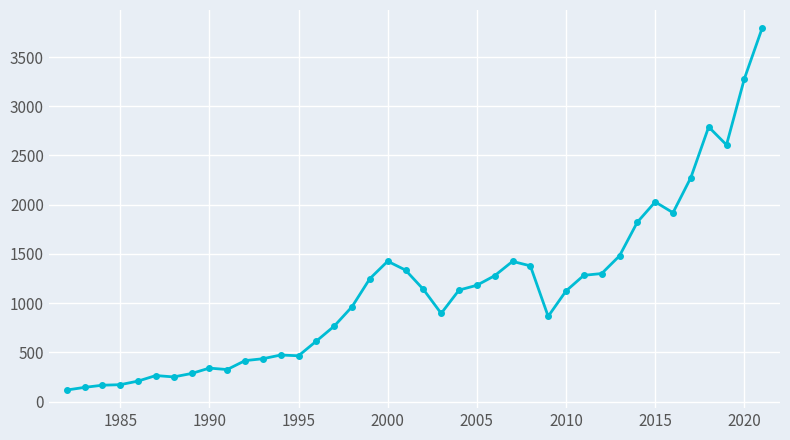

What is the average value?

1135.4